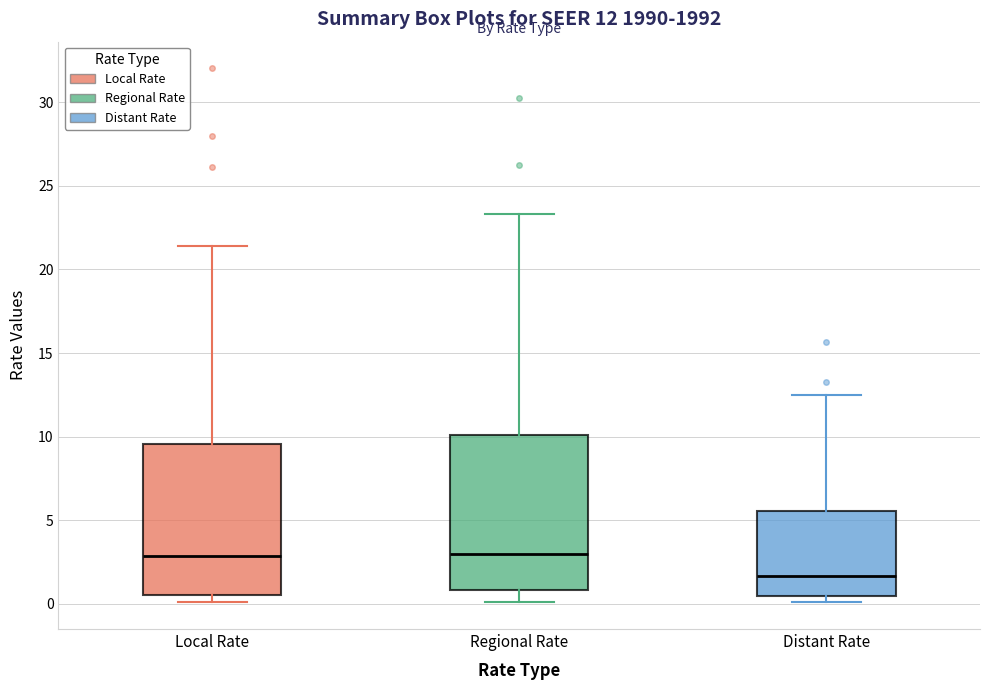

Which box has the lowest median line?

Distant Rate